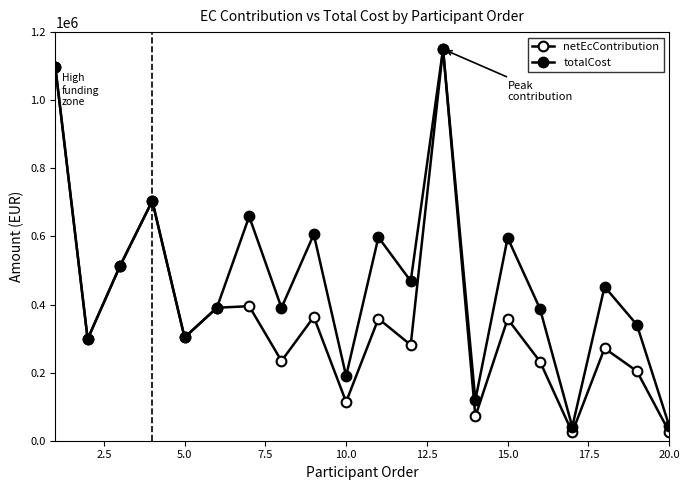

How many lines are shown in the chart?

2